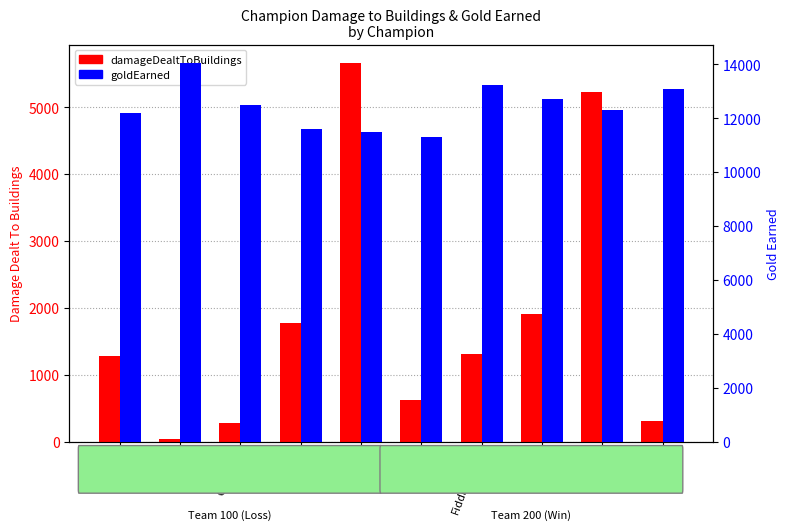

The damageDealtToBuildings series shows 8621 at Jinx. True or false?

False